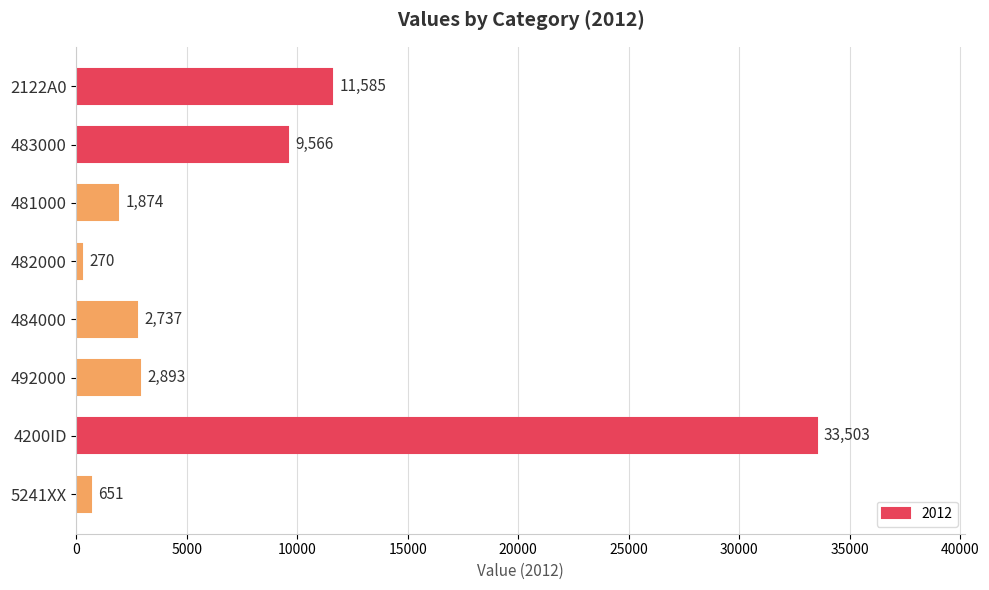

What is the change in value from 482000 to 492000?

+2623